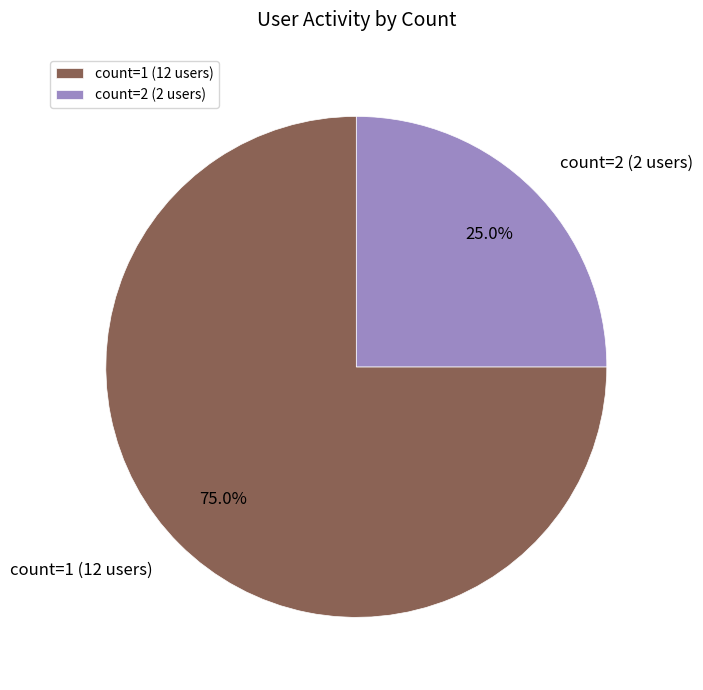

Is there a majority slice in this chart?

Yes